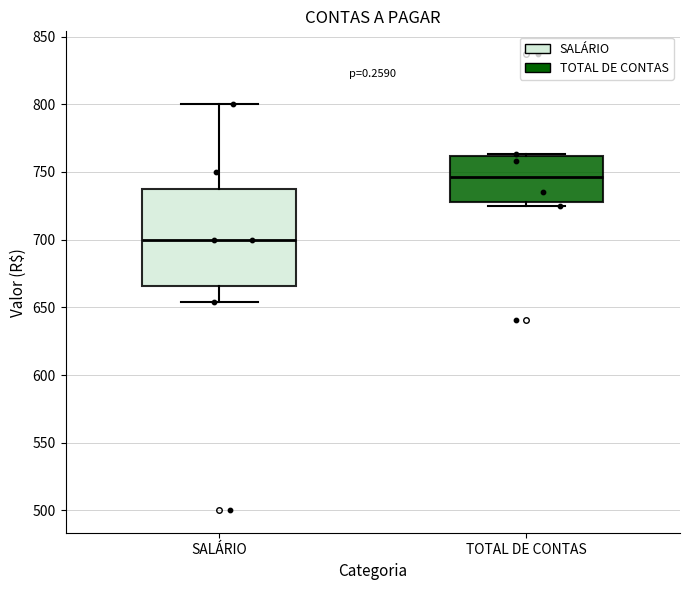

Which box is the tallest, from its lower edge to its upper edge?

SALÁRIO